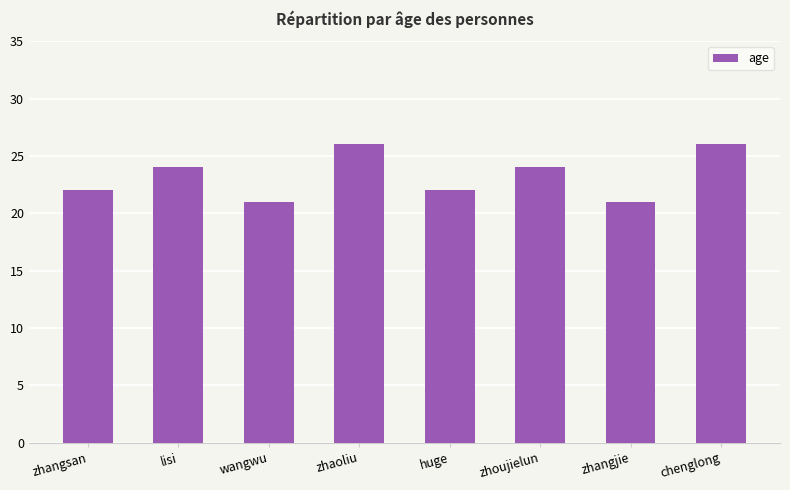

What is the difference between the second highest and second lowest values?

5